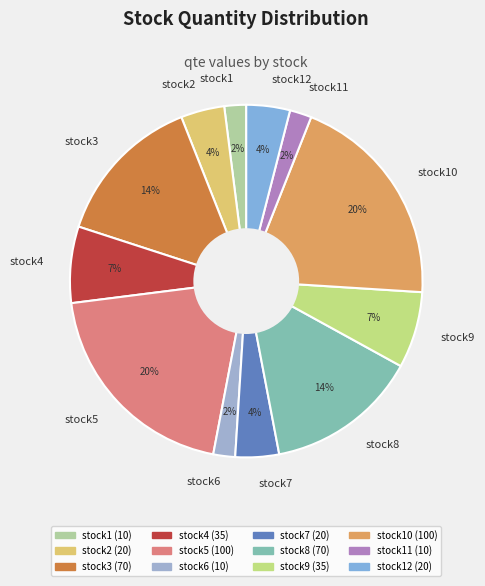

Is the sum of stock10 and stock2 greater than half?

No